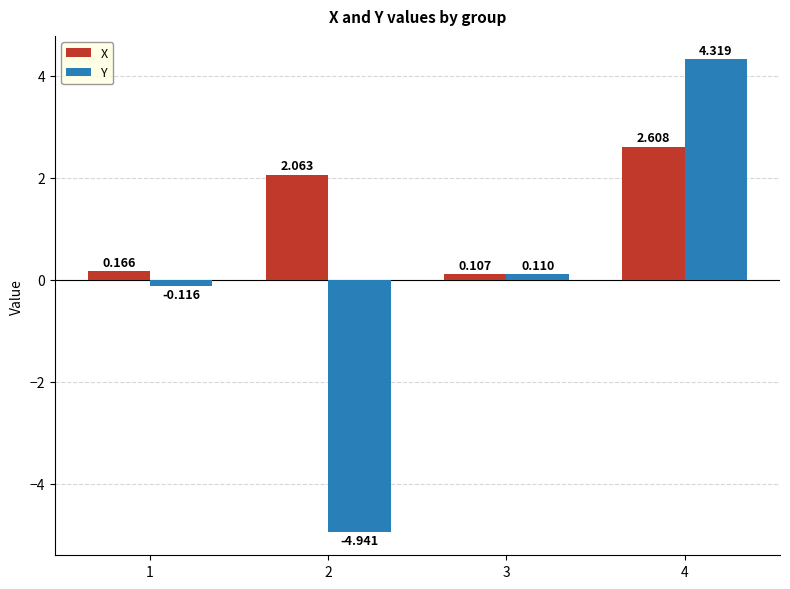

Which series has the widest spread of values?

Y